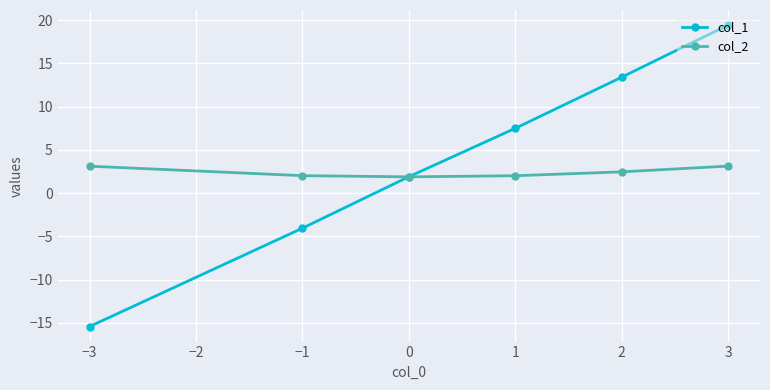

Which series has the largest range (max minus min)?

col_1